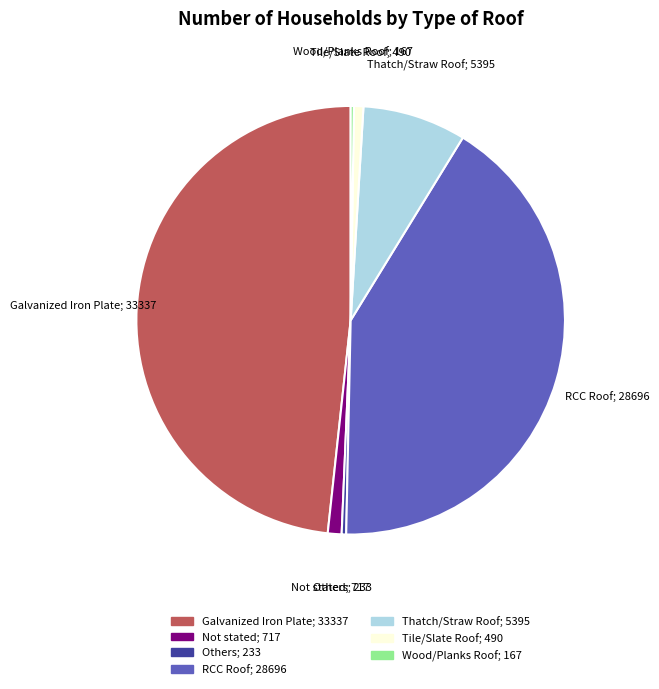

Which slice is the largest?

Galvanized Iron Plate